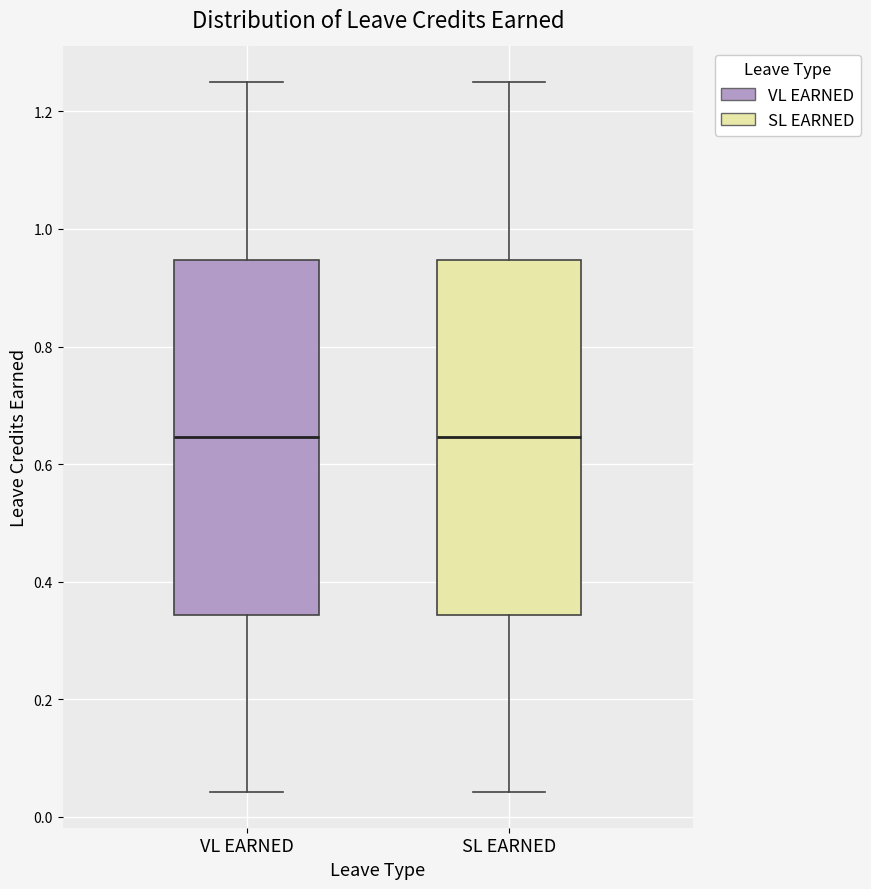

Where is the upper edge of the box for SL EARNED on the y-axis? The values are not printed on the chart, so give them approximately, as read against the axis.

0.94